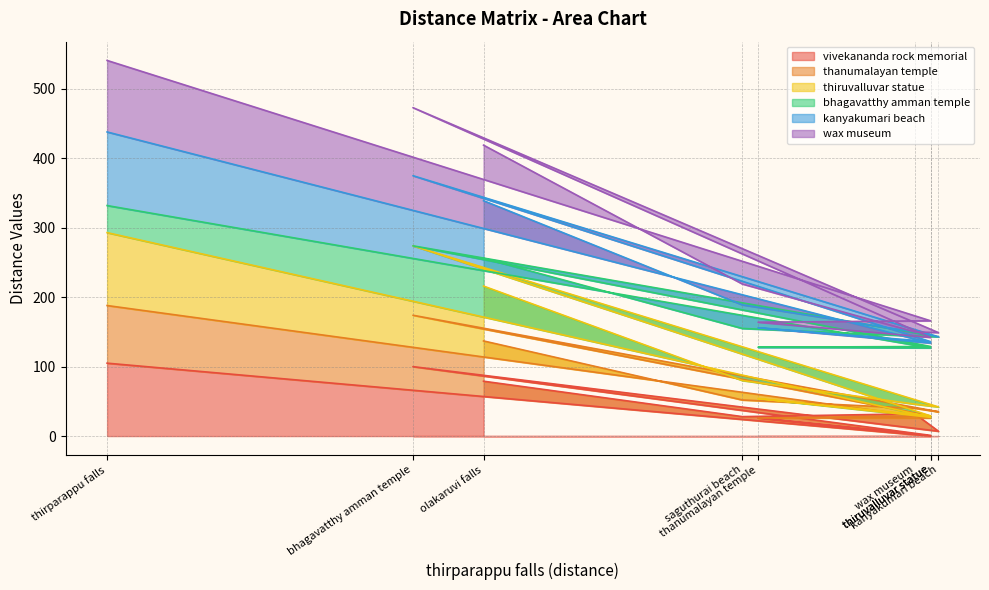

What is the difference between the maximum and second lowest values in the vivekananda rock memorial series?

104